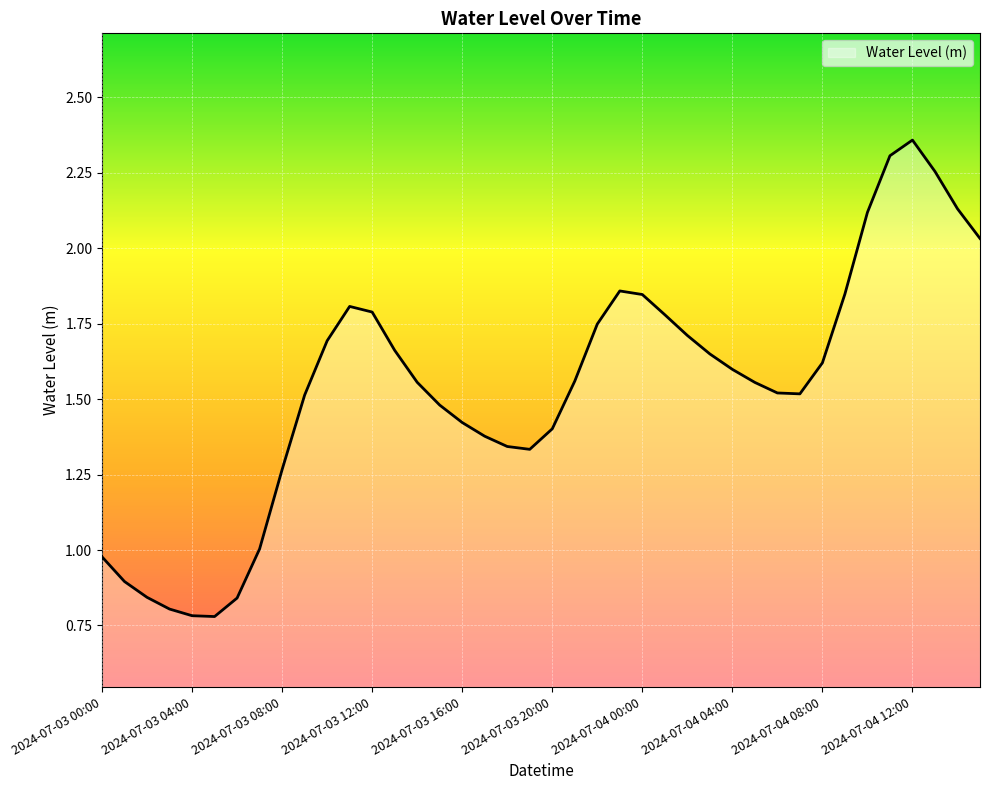

Which label corresponds to the largest value in the chart?

2024-07-04 12:00